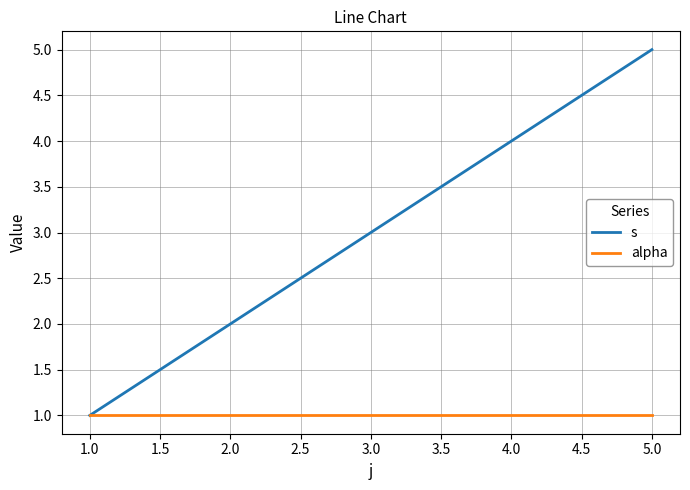

Rank the series by their maximum value, from highest to lowest.

s, alpha